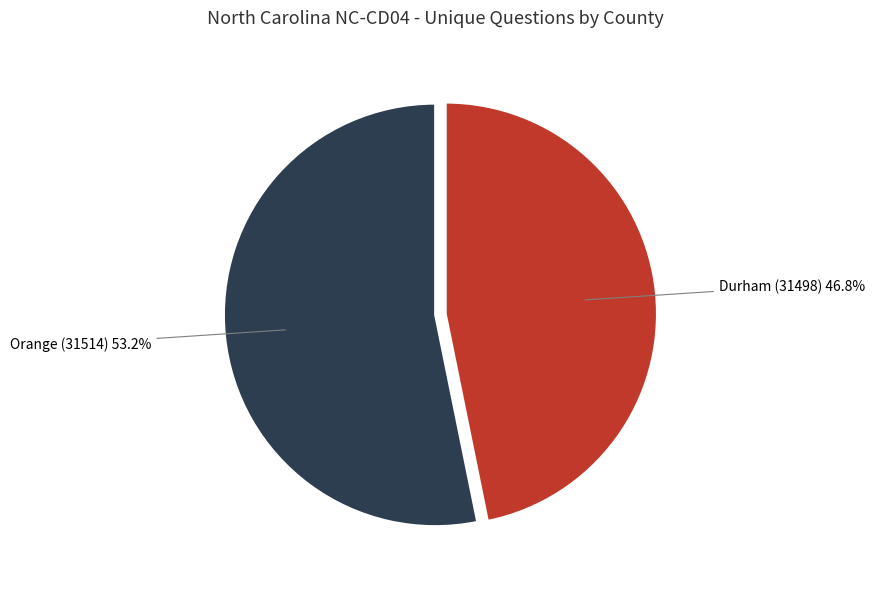

To the nearest percent, what is the average slice percentage?

50%